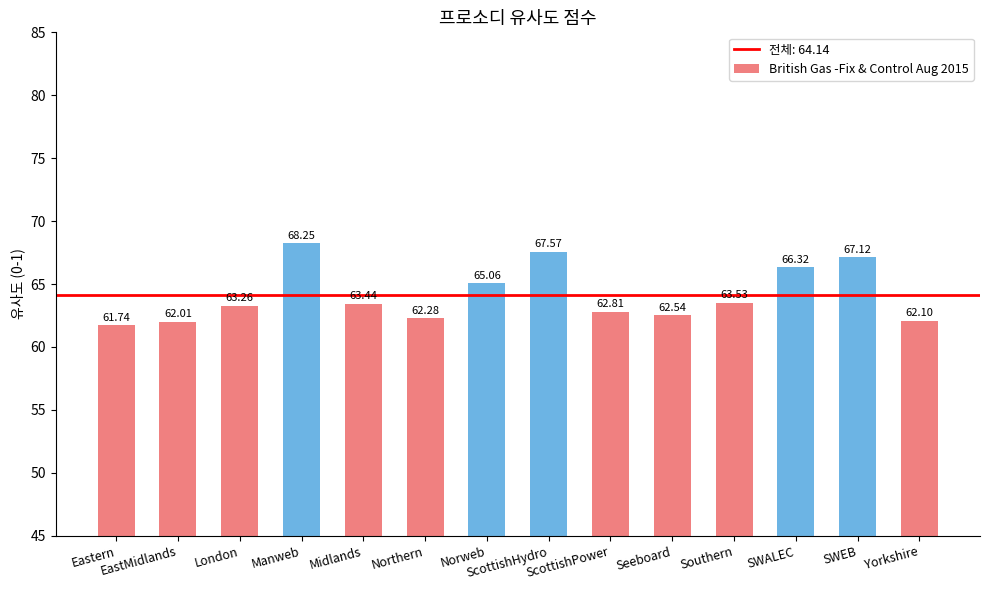

What is the label of the 14th bar from the right?

Eastern